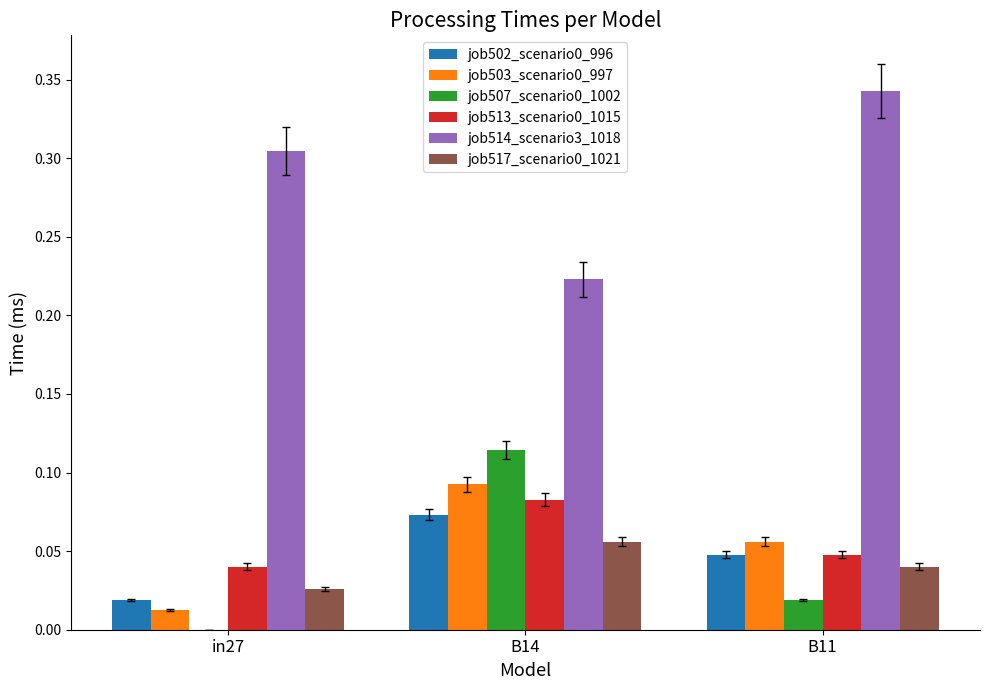

Are the bars horizontal?

No